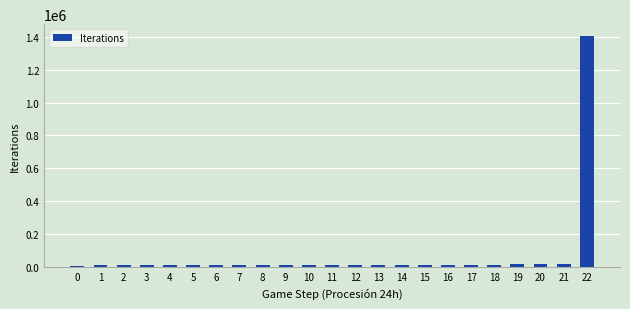

What is the change in value from 4 to 16?

+5190